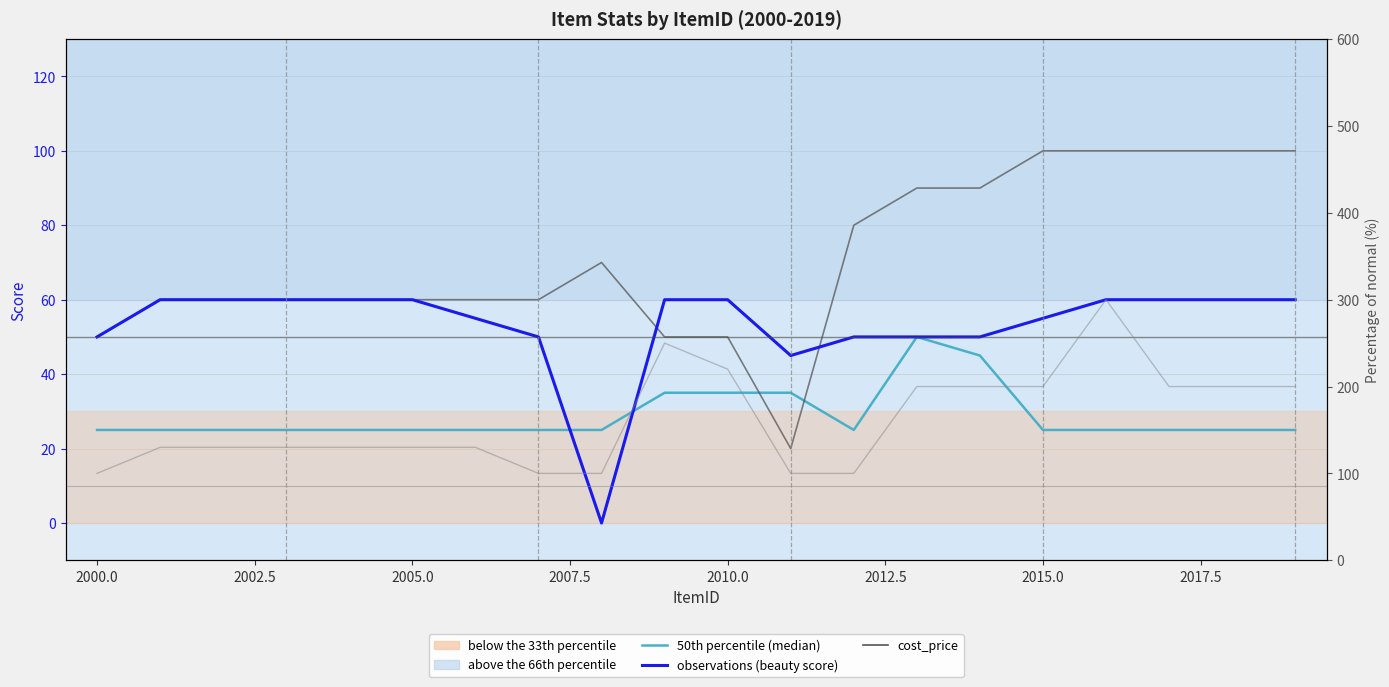

The value of 50th percentile (median) at 2015.0 is 10.4. True or false?

False